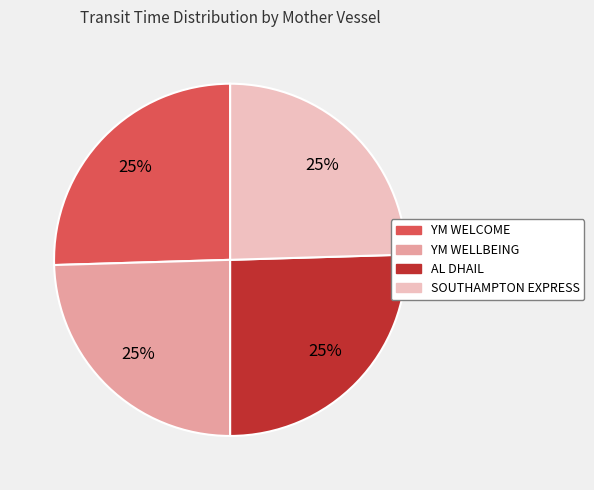

How many slices are in this pie chart?

4